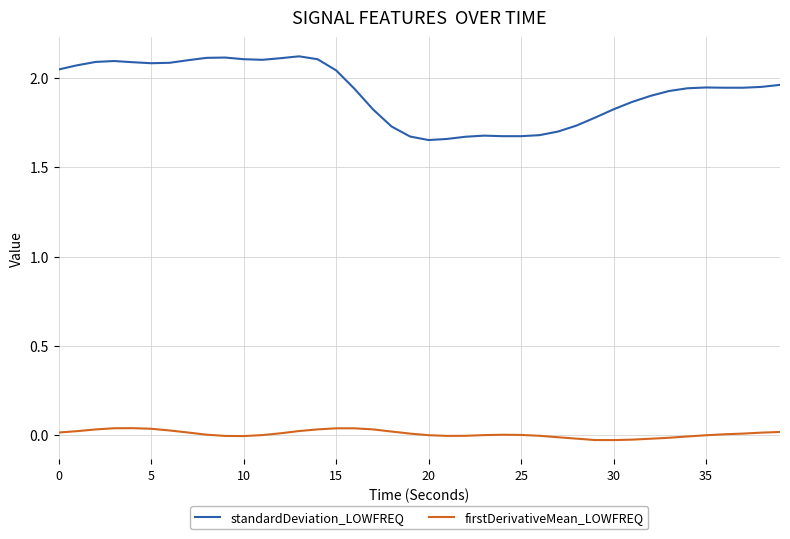

How many distinct data groups are displayed?

2